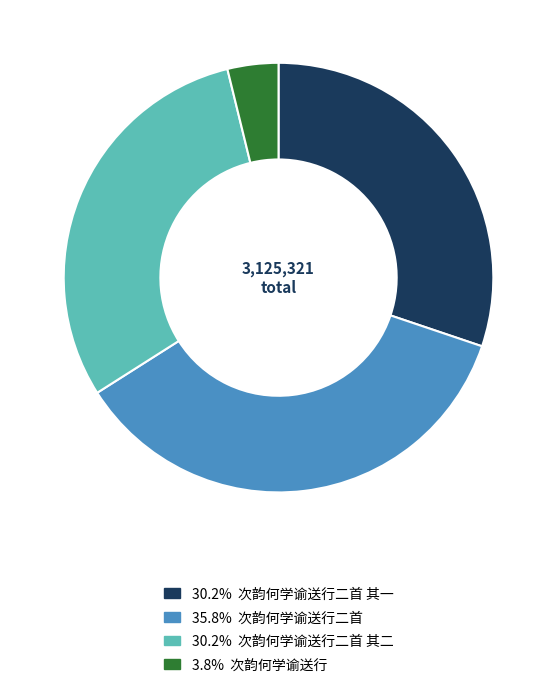

Does any single category account for the majority?

No